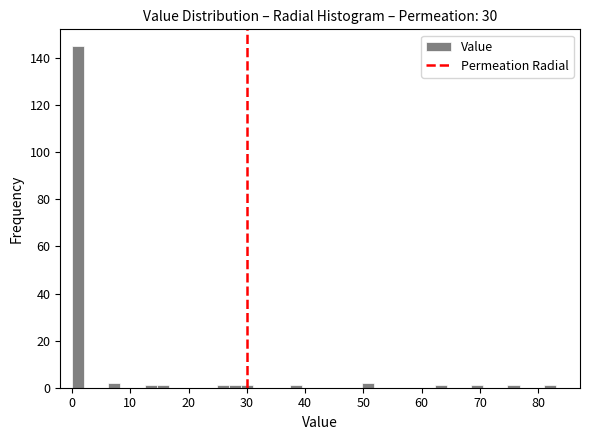

Around what value on the x-axis is the tallest bar? Give the approximate position of its centre, as read against the axis.

1